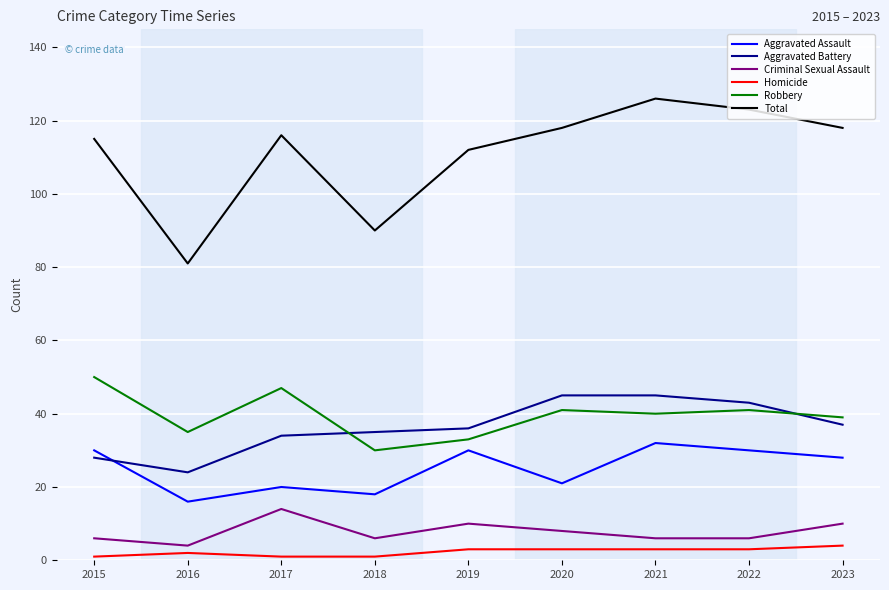

True or false: Criminal Sexual Assault has a value of 21 at 2017.

False